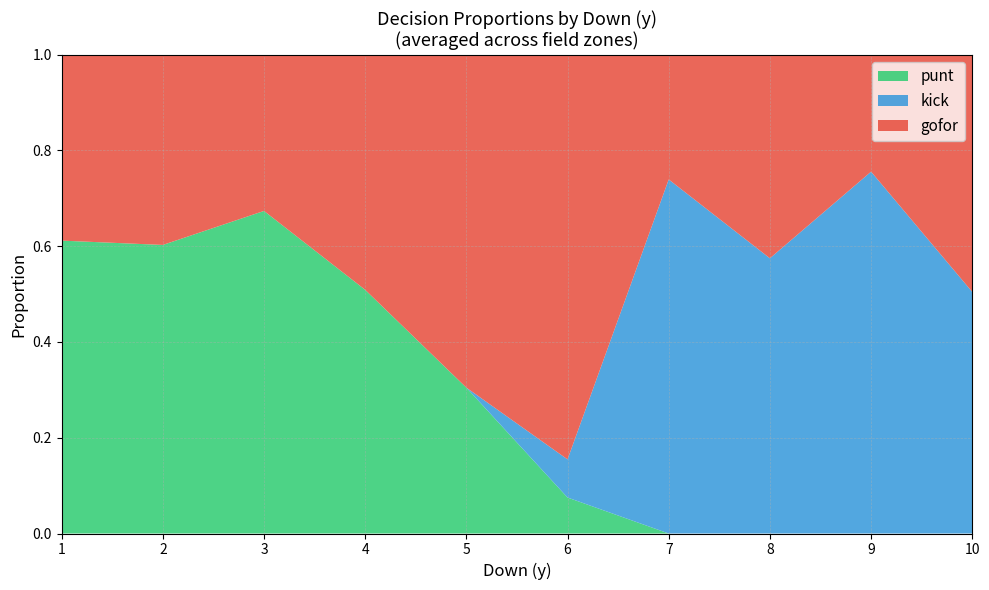

Which category has the highest value in the punt series?

3